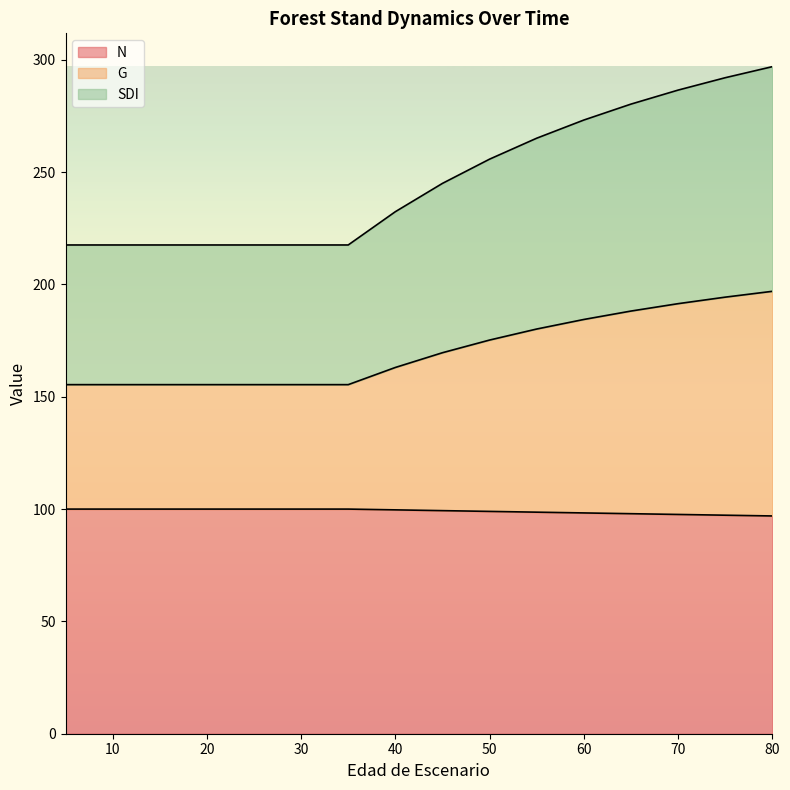

Which series changed the most between 20 and 65?

G